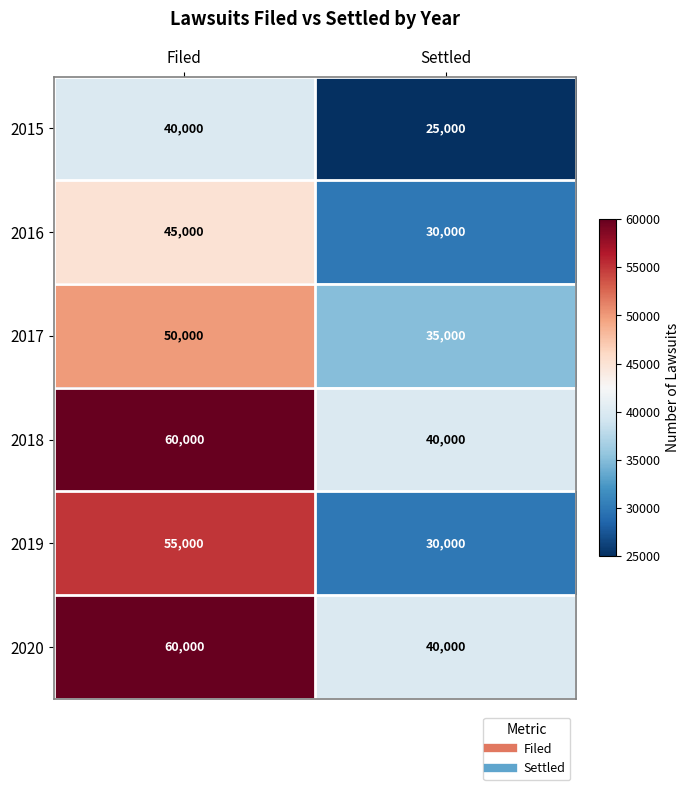

Reading left to right, list all the values displayed in this chart.

2015: Filed=40000	Settled=25000
2016: Filed=45000	Settled=30000
2017: Filed=50000	Settled=35000
2018: Filed=60000	Settled=40000
2019: Filed=55000	Settled=30000
2020: Filed=60000	Settled=40000